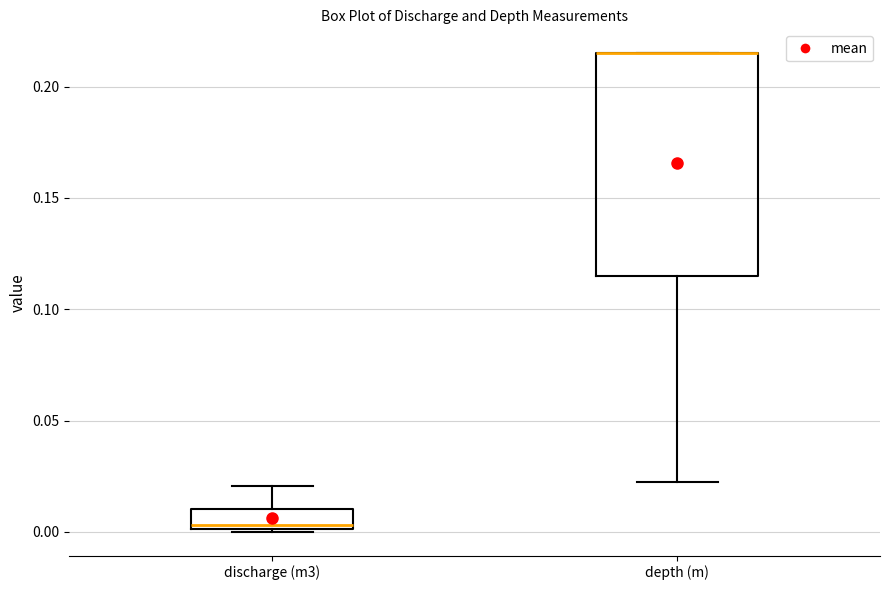

Comparing the boxes themselves (not the whiskers), which one is the tallest?

depth (m)